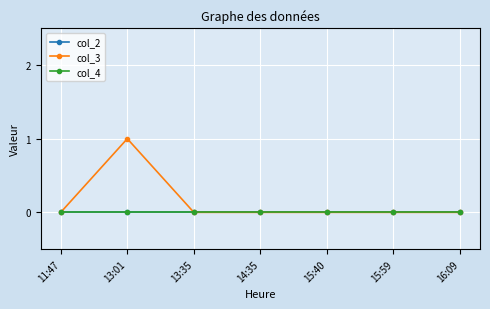

Does the chart have visible grid lines?

Yes